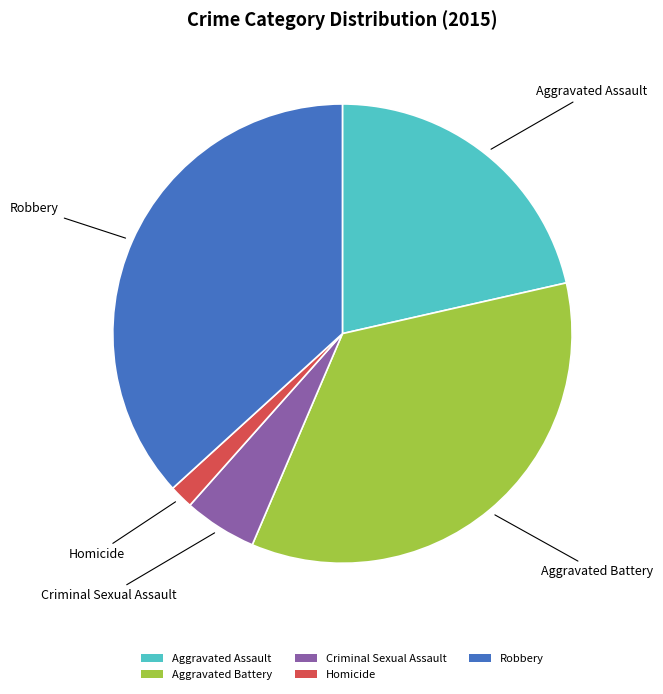

What is the ratio of the value at Aggravated Battery to the value at Homicide?

20.9